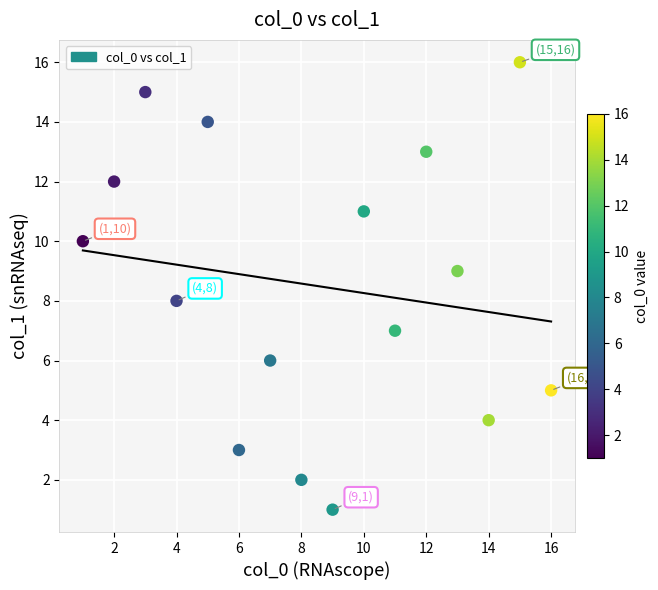

What is the range of Y values (max minus min)?

15